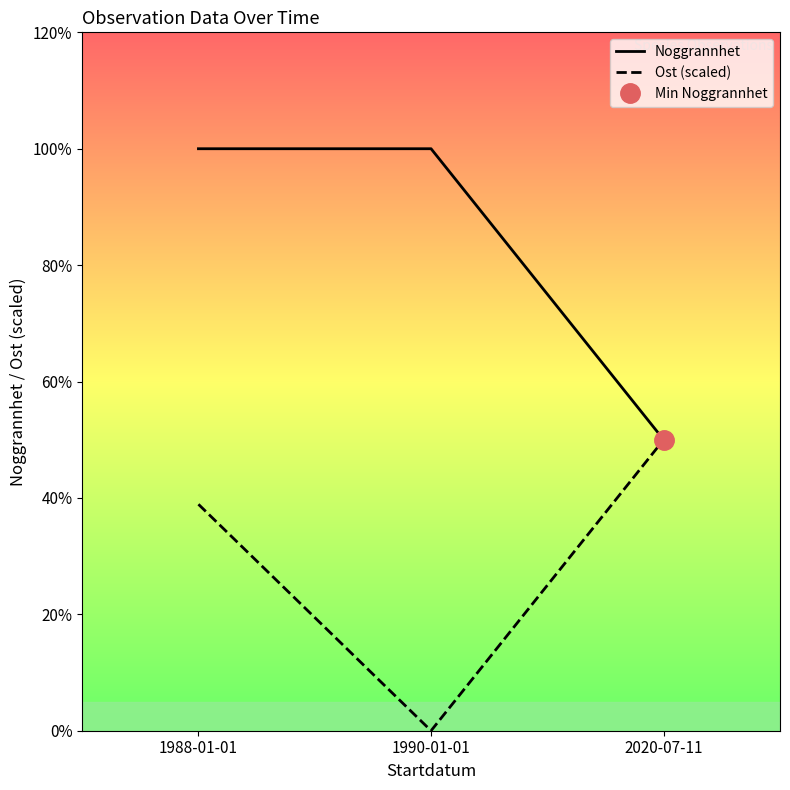

At which category is the sum across all series the highest?

1988-01-01